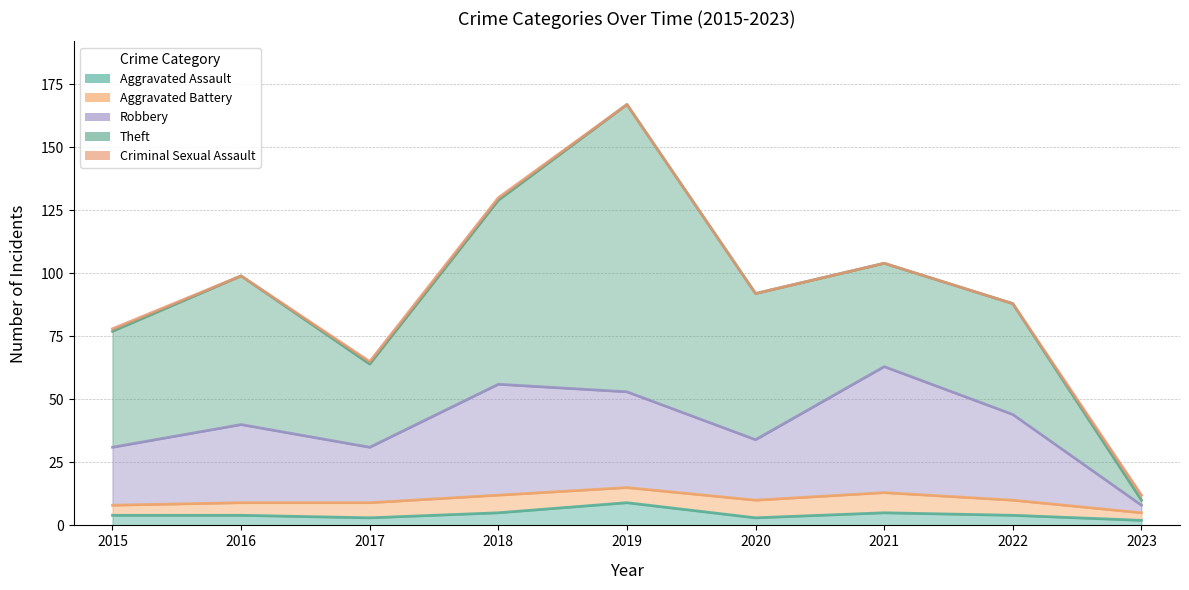

Rank the series by their maximum value, from highest to lowest.

Theft, Robbery, Aggravated Assault, Aggravated Battery, Criminal Sexual Assault